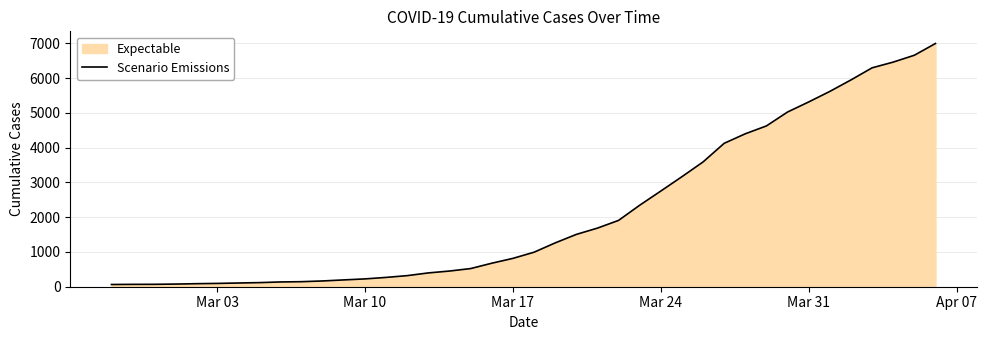

How many series are shown in this chart?

1